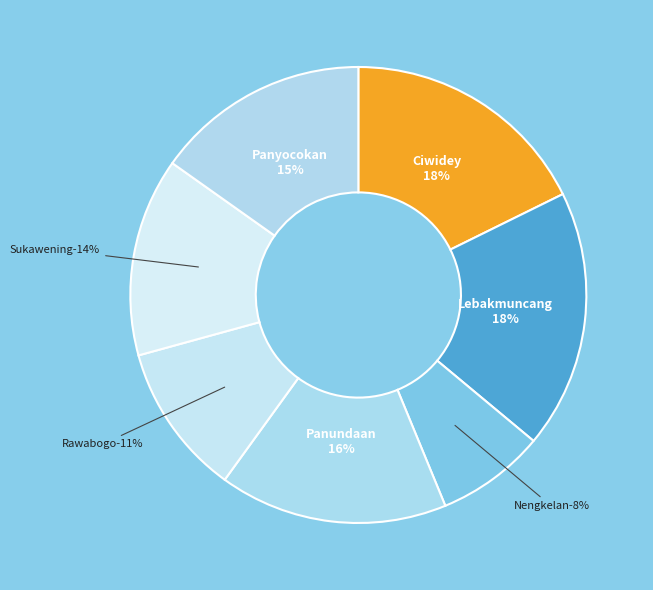

To the nearest percent, what is the difference between the Panundaan and Sukawening slice percentages?

2%